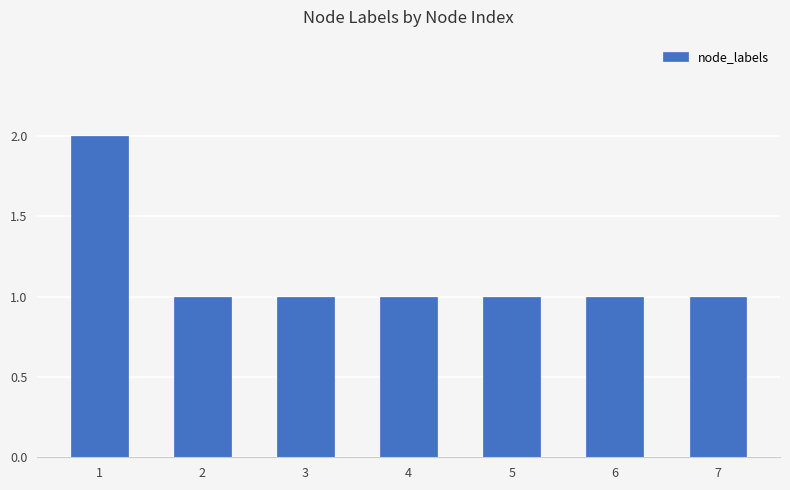

What is the smallest value displayed?

1